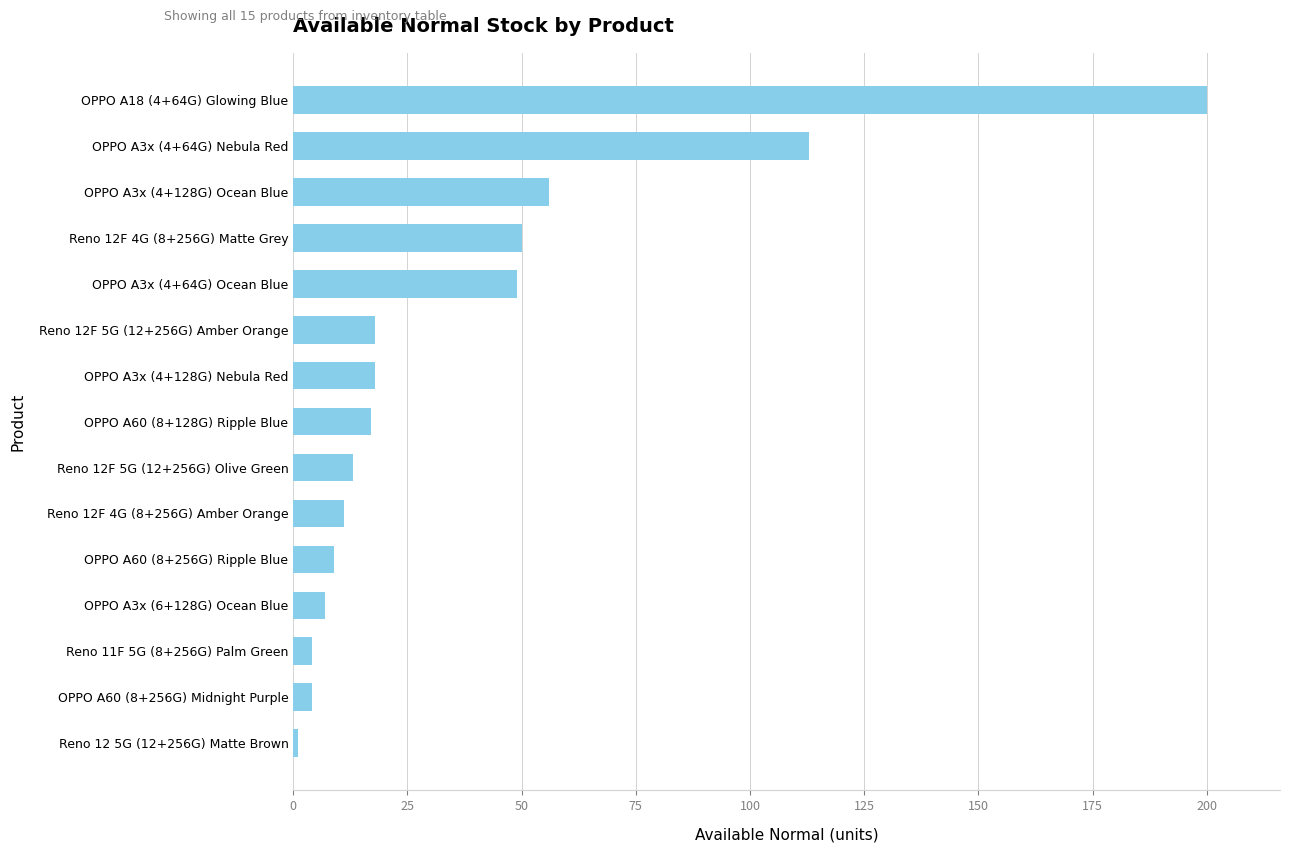

The chart shows a value of 89 at OPPO A3x (4+128G) Ocean Blue. True or false?

False